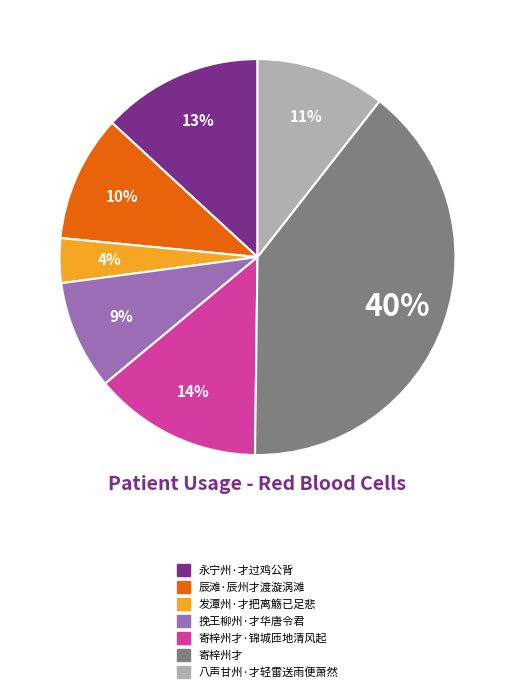

Which slice is the largest?

寄梓州才